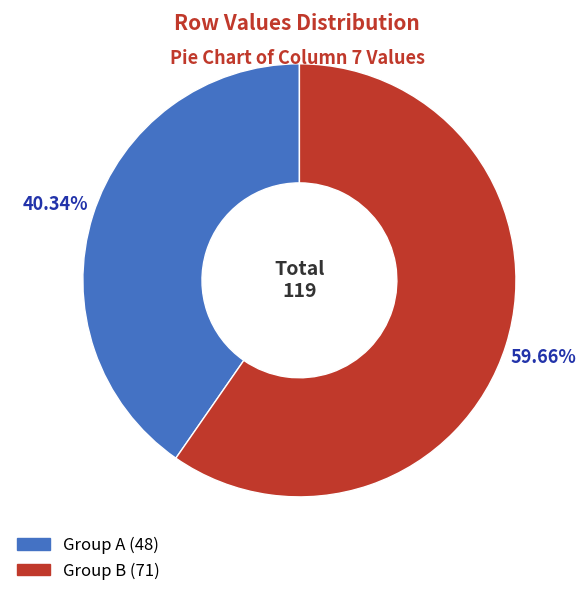

How many slices are in this pie chart?

2